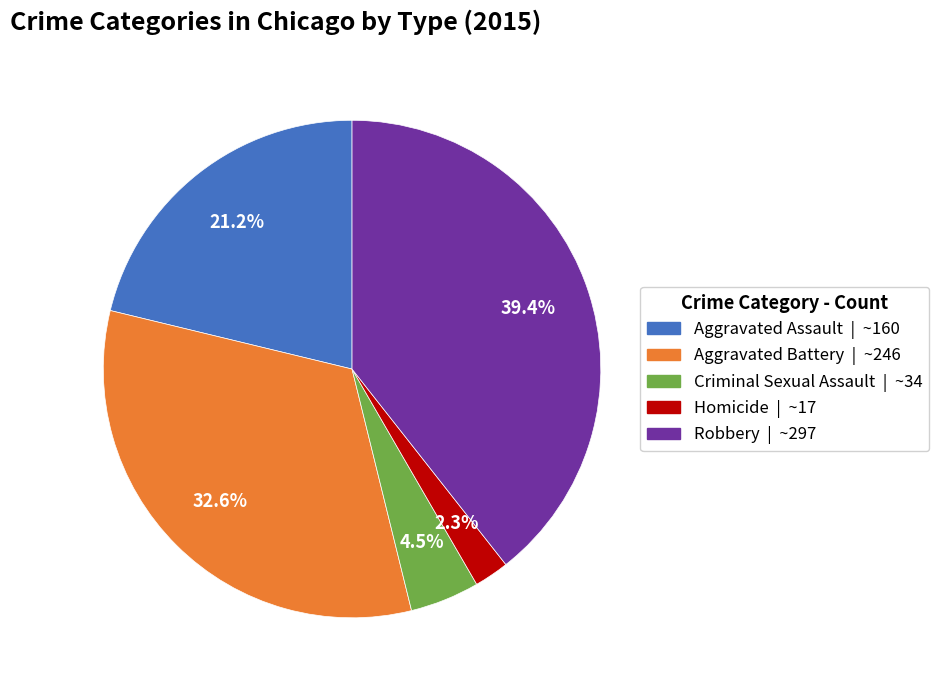

What is the smallest slice in the pie chart?

Homicide